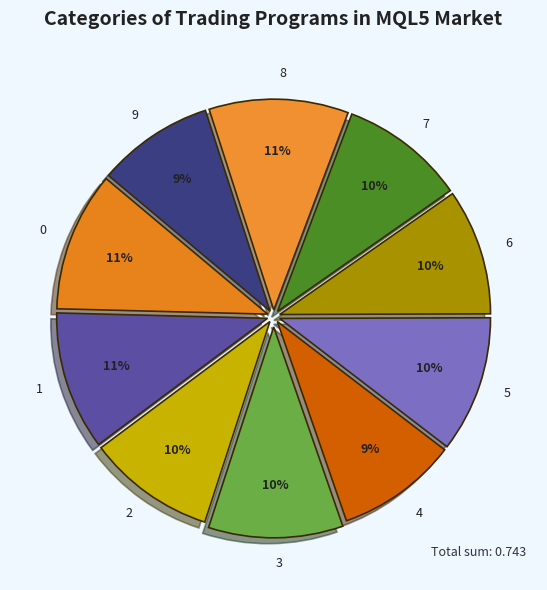

What percentage is the 6 slice, to the nearest percent?

10%